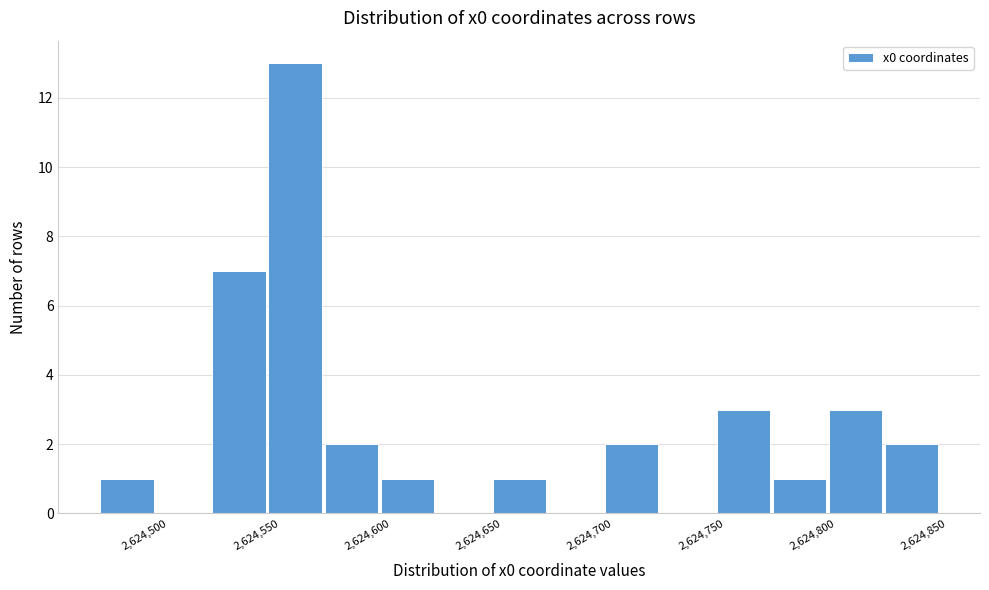

Reading left to right, list every bar in this chart as the range it spans on the x-axis followed by its height. Neither the bar edges nor the heights are printed on the chart, so give them approximately, as read against the axes.

2624470 to 2624495: 1
2624495 to 2624520: 0
2624520 to 2624545: 7
2624545 to 2624570: 13
2624570 to 2624595: 2
2624595 to 2624620: 1
2624620 to 2624645: 0
2624645 to 2624670: 1
2624670 to 2624695: 0
2624695 to 2624720: 2
2624720 to 2624745: 0
2624745 to 2624770: 3
2624770 to 2624795: 1
2624795 to 2624820: 3
2624820 to 2624845: 2